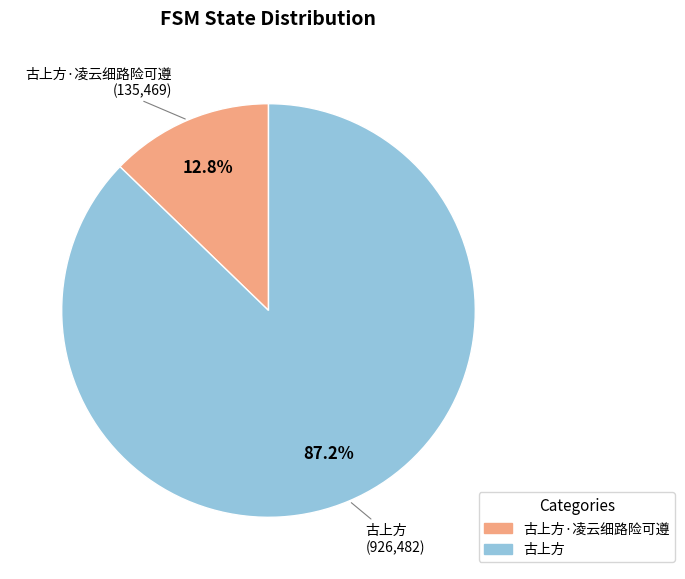

To the nearest percent, what is the average slice percentage?

50%